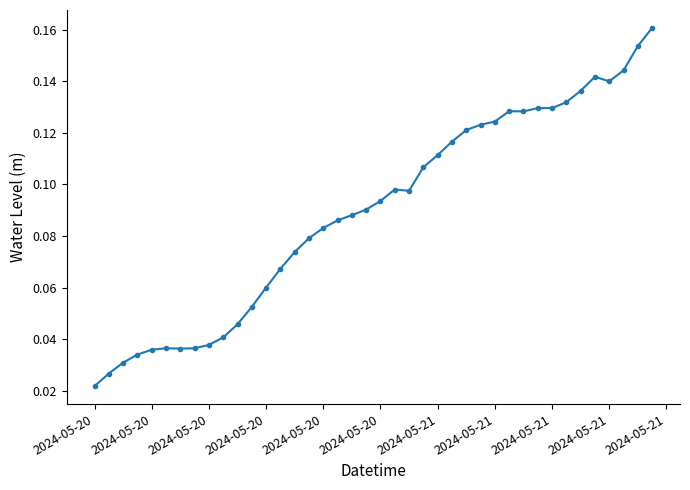

How many values are between 0 and 1?

40